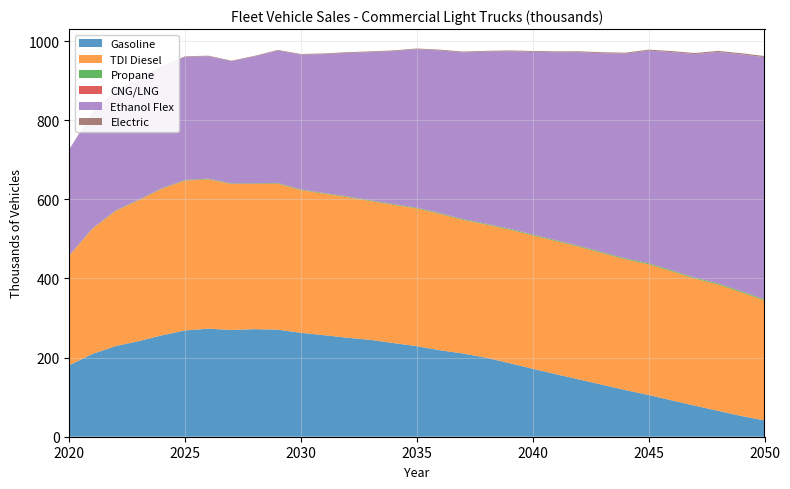

Reading right to left, transcribe all the data shown in this chart.

Gasoline: 41.2	52.5	65.5	78.4	91.9	105.5	117.9	131.3	144.8	158.0	171.8	186.0	199.5	210.3	218.6	228.8	236.8	244.8	250.3	256.6	262.7	270.7	271.9	270.0	273.2	268.6	256.3	241.7	229.1	209.3	180.7
TDI Diesel: 303.5	312.7	319.4	321.2	326.3	330.6	330.5	332.9	335.4	336.6	337.3	337.5	336.6	337.6	344.6	348.3	349.2	351.0	355.4	357.6	360.7	369.0	367.2	368.8	377.4	378.9	370.5	356.2	341.4	316.2	276.8
Propane: 2.6	2.6	2.5	2.4	2.4	2.3	2.2	2.2	2.1	2.0	2.0	1.9	1.9	1.8	1.8	1.7	1.7	1.6	1.6	1.5	1.5	1.4	1.4	1.3	1.3	1.2	1.2	1.1	1.0	0.9	0.8
CNG/LNG: 0.5	0.5	0.5	0.5	0.5	0.5	0.5	0.5	0.5	0.5	0.5	0.5	0.5	0.5	0.5	0.5	0.5	0.5	0.5	0.5	0.5	0.5	0.5	0.5	0.6	0.6	0.6	0.6	0.6	0.6	0.6
Ethanol Flex: 611.6	598.5	584.8	564.8	551.3	537.2	517.3	502.8	489.3	474.8	461.4	448.5	434.9	421.4	411.1	400.3	386.7	374.4	362.8	351.0	340.6	334.6	320.5	308.6	309.5	311.0	307.9	303.5	303.1	292.4	266.9
Electric: 2.8	2.8	2.7	2.6	2.5	2.5	2.4	2.3	2.3	2.2	2.1	2.1	2.0	1.9	1.9	1.8	1.8	1.7	1.7	1.6	1.6	1.5	1.5	1.4	1.4	1.3	1.3	1.2	1.1	1.0	0.9